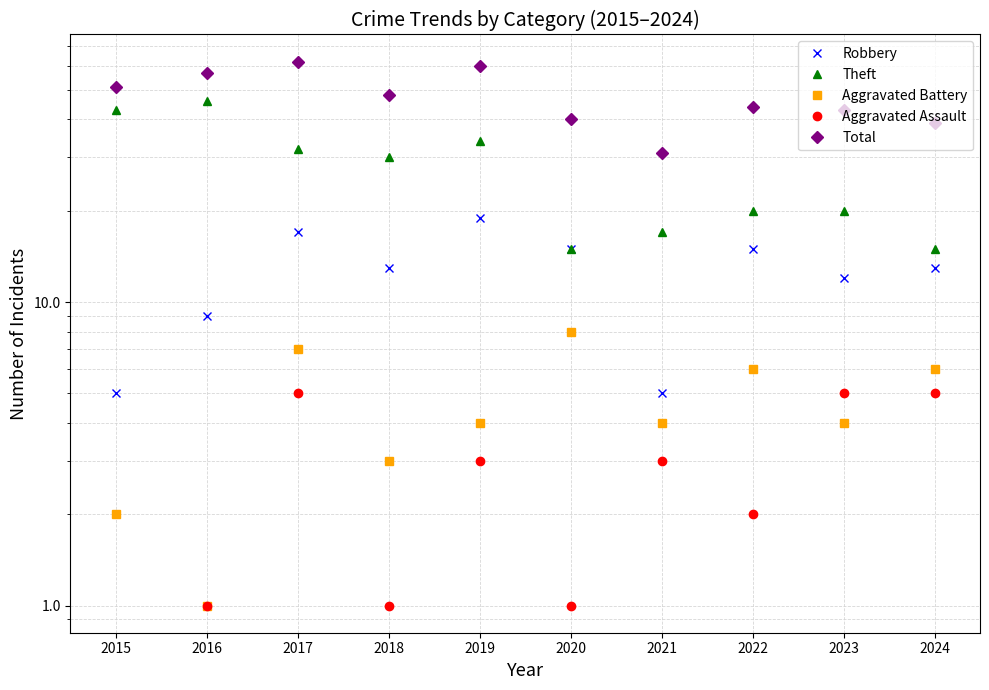

How many lines are shown in the chart?

5